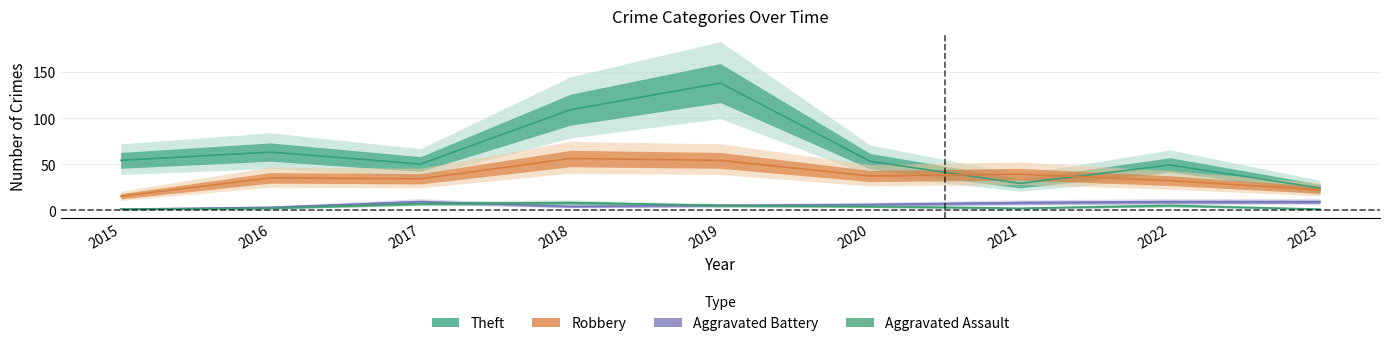

True or false: Aggravated Assault has a value of 1 at 2023.

True